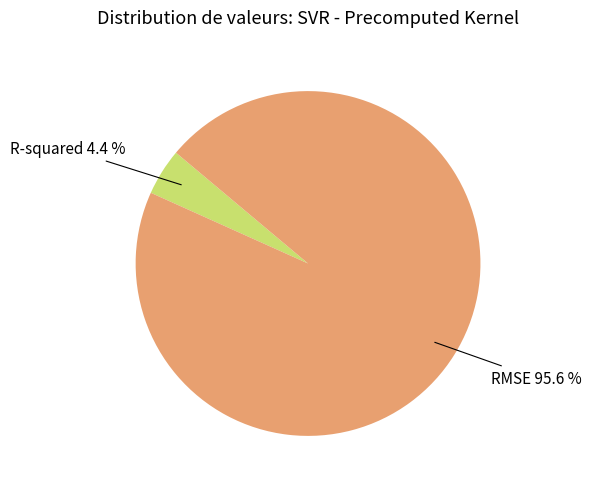

Is it true that RMSE is 96% of the pie?

True